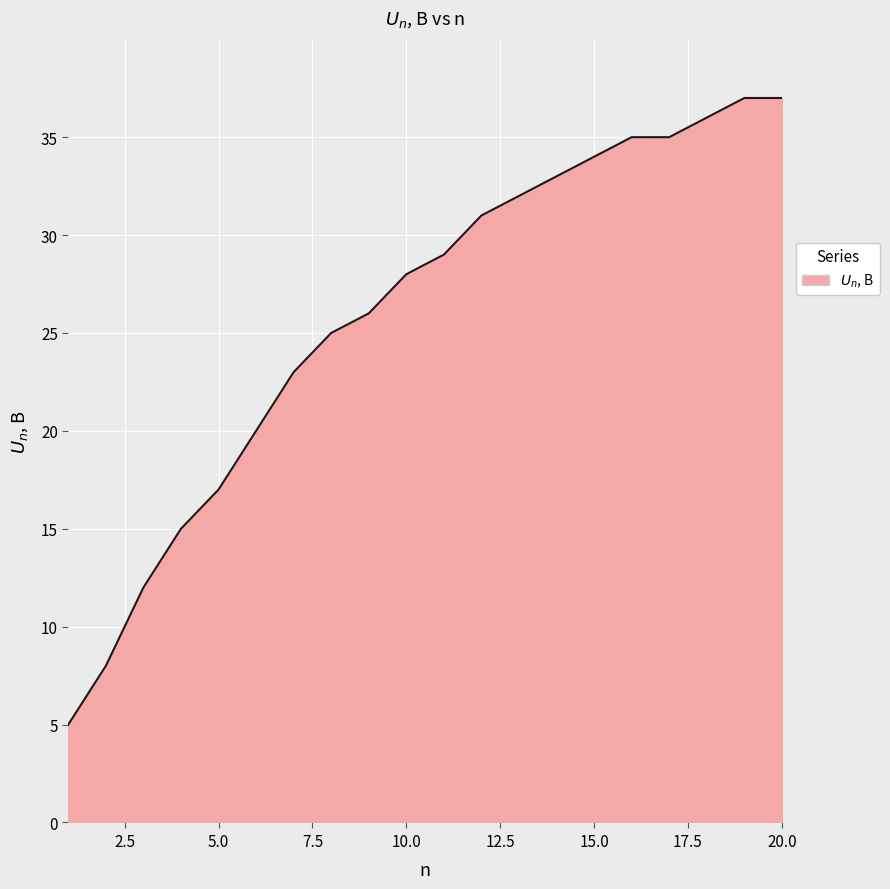

What is the minimum value shown in the chart?

5